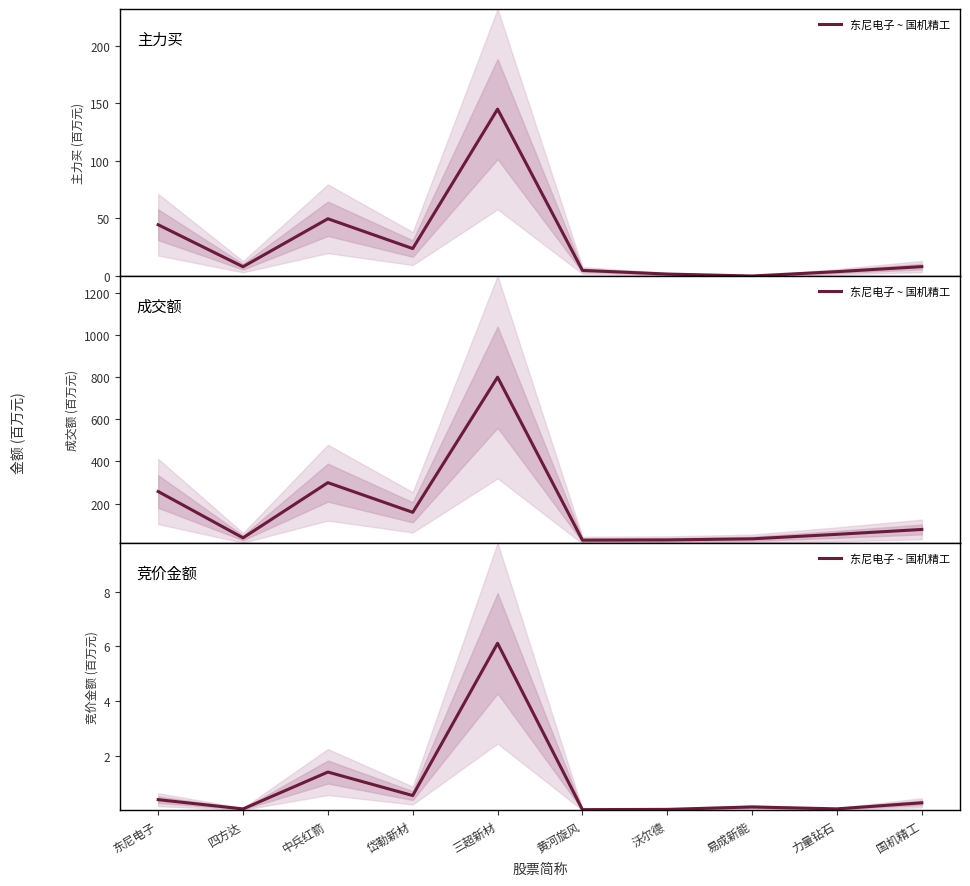

The value at 沃尔德 is 0.0. True or false?

False